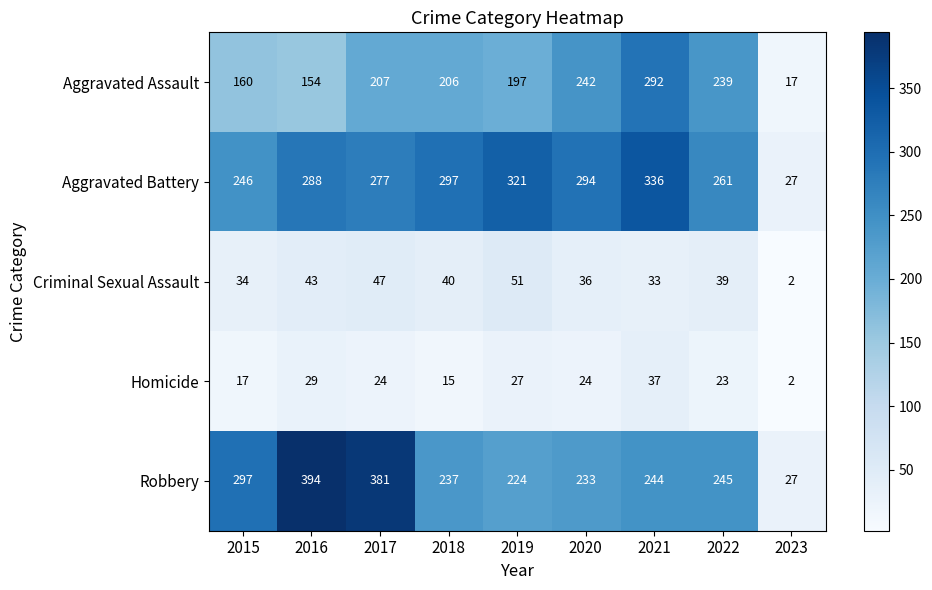

The value of Aggravated Battery at 2019 is 507. True or false?

False